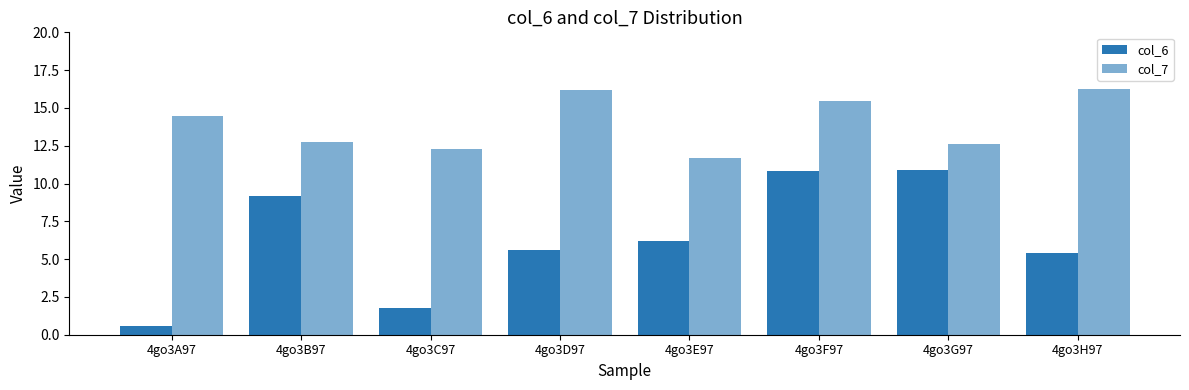

Are the bars grouped side by side (vs. stacked)?

Yes